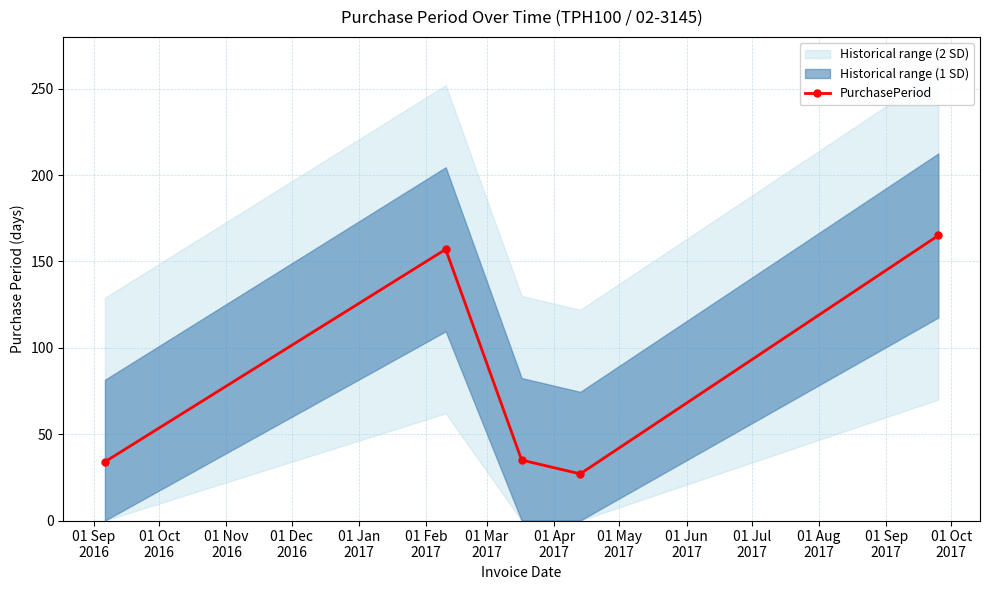

What is the maximum value shown in the chart?

165